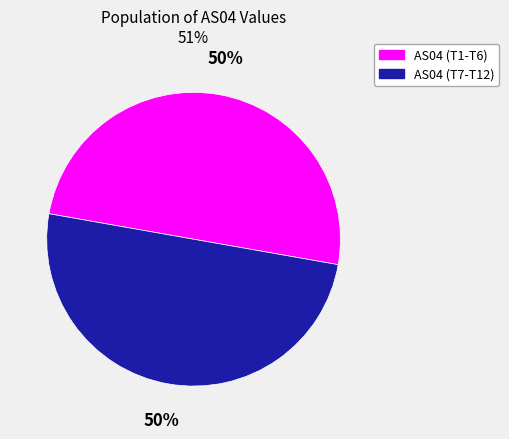

To the nearest percent, what is the average slice percentage?

50%